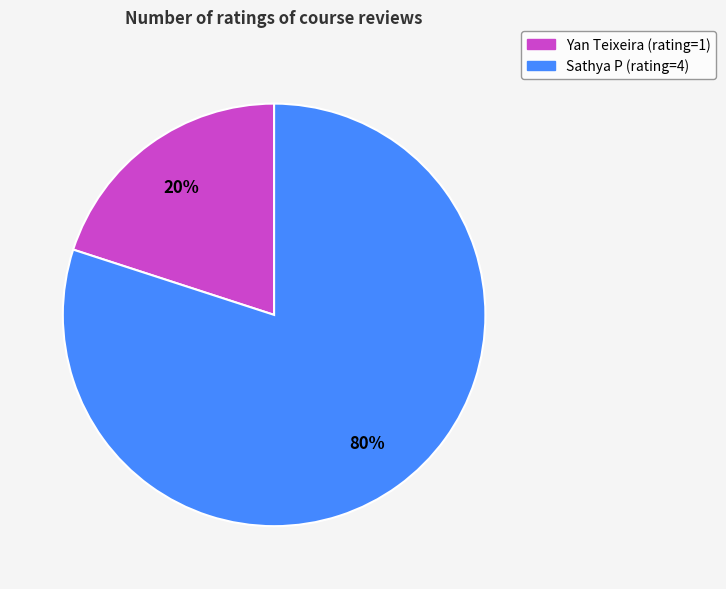

To the nearest percent, what is the average slice percentage?

50%